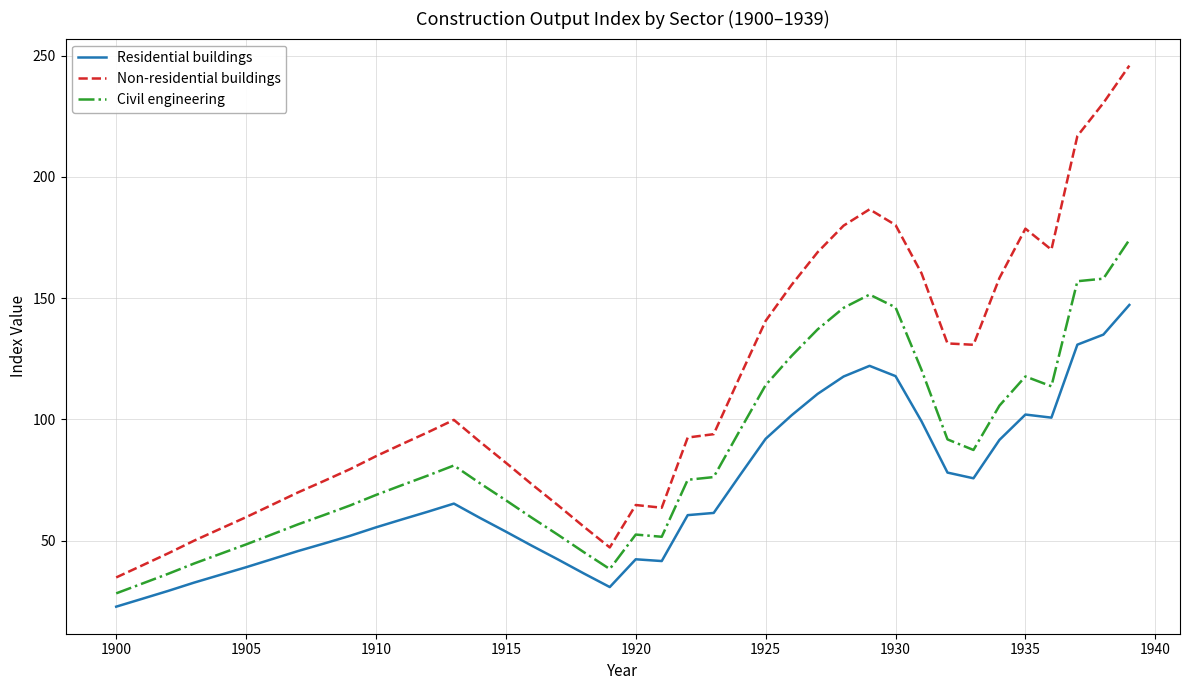

Does the chart display data point markers on the line(s)?

No